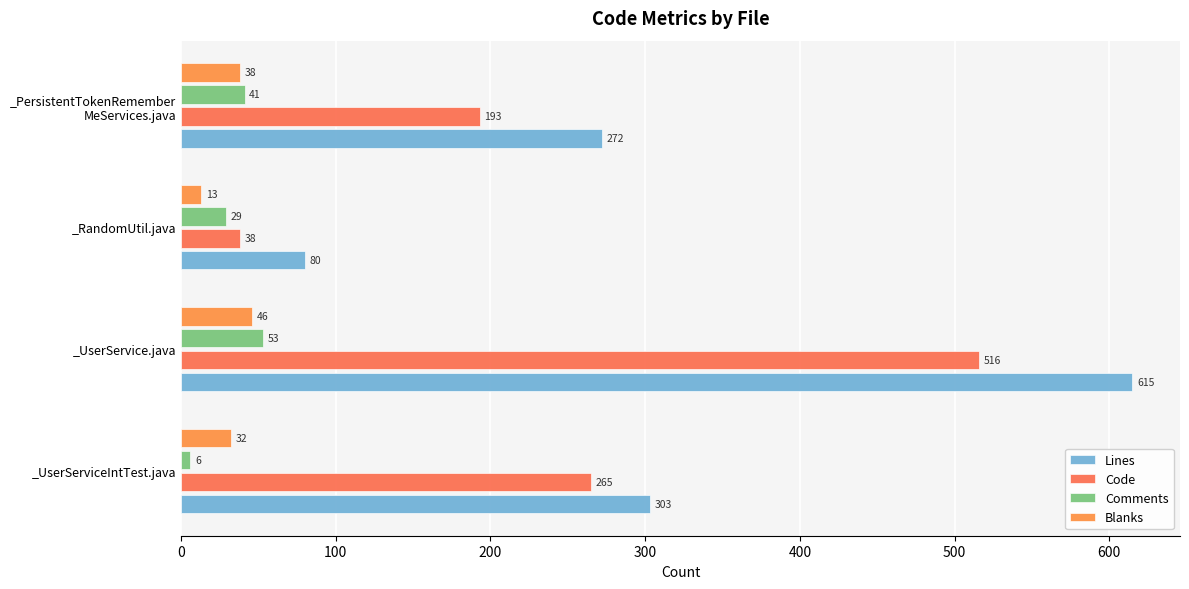

How many values in the Code series are below 265?

2